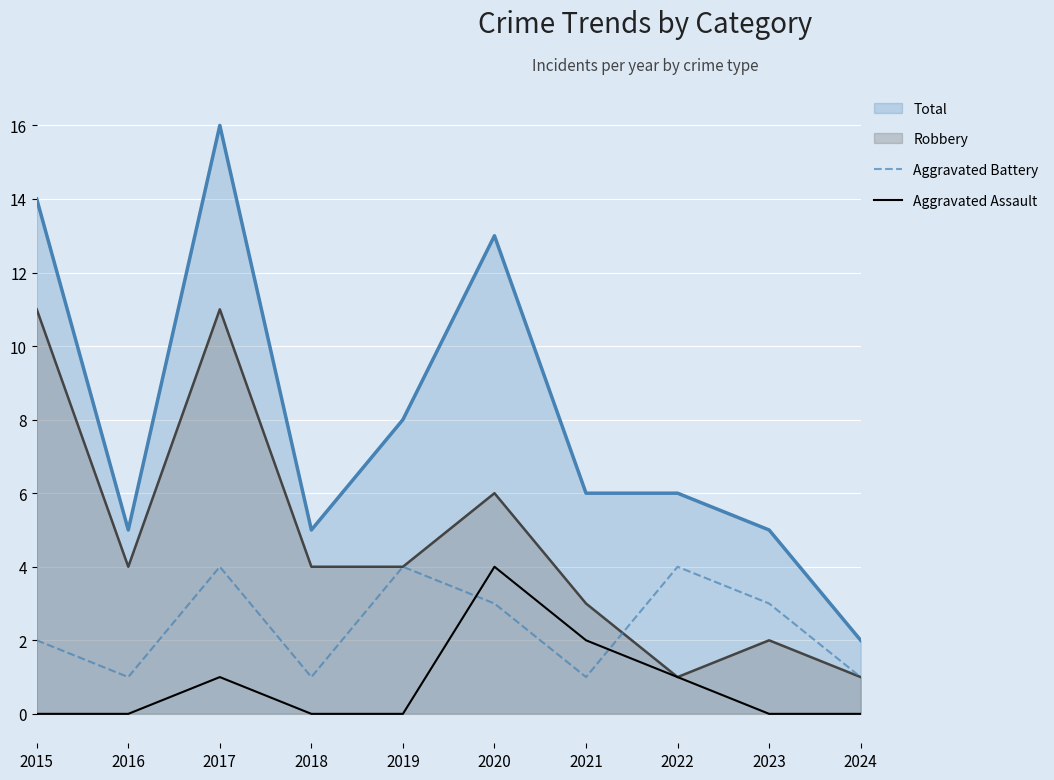

Which series has the largest total across all categories?

Total